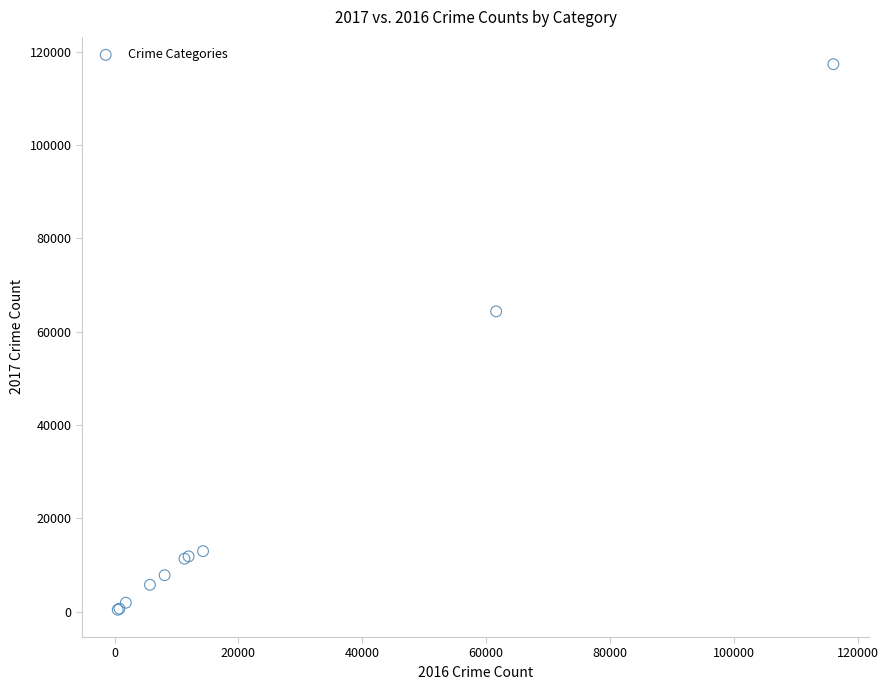

What Y value in the scatter plot is closest to 58895?

64381